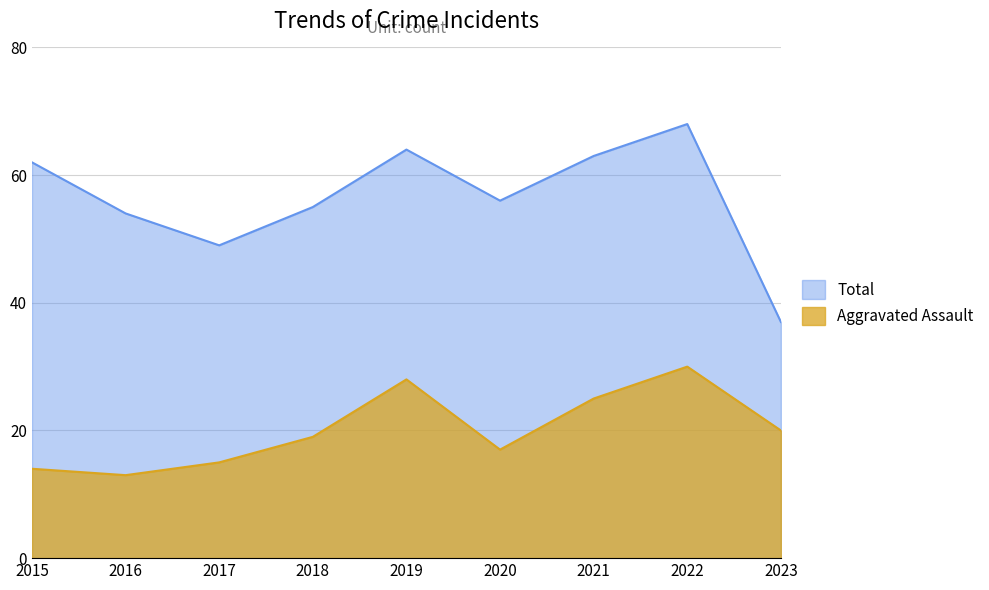

How many values in the Total series are below 56?

4